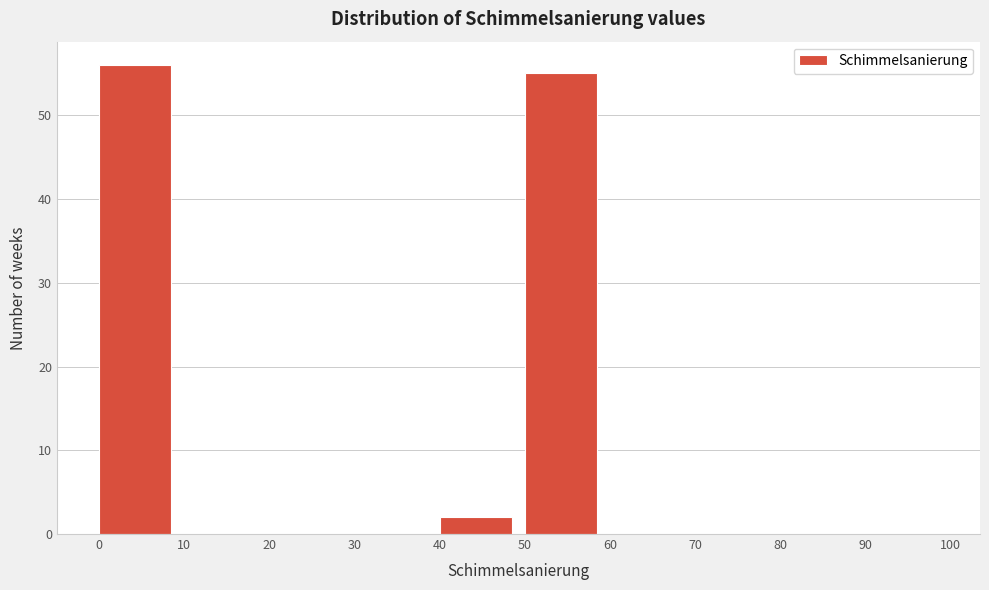

Reading left to right, list every bar in this chart as the range it spans on the x-axis followed by its height. The values are not printed on the chart, so give them approximately, as read against the axis.

0 to 10: 56
10 to 20: 0
20 to 30: 0
30 to 40: 0
40 to 50: 2
50 to 60: 55
60 to 70: 0
70 to 80: 0
80 to 90: 0
90 to 100: 0